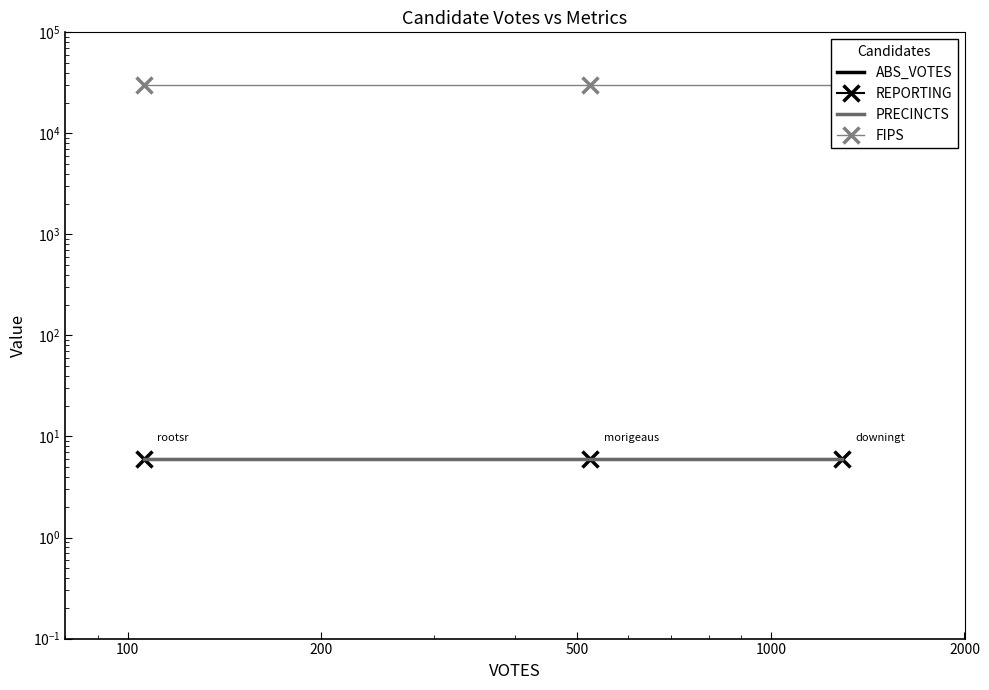

What is the sum of all PRECINCTS values?

18